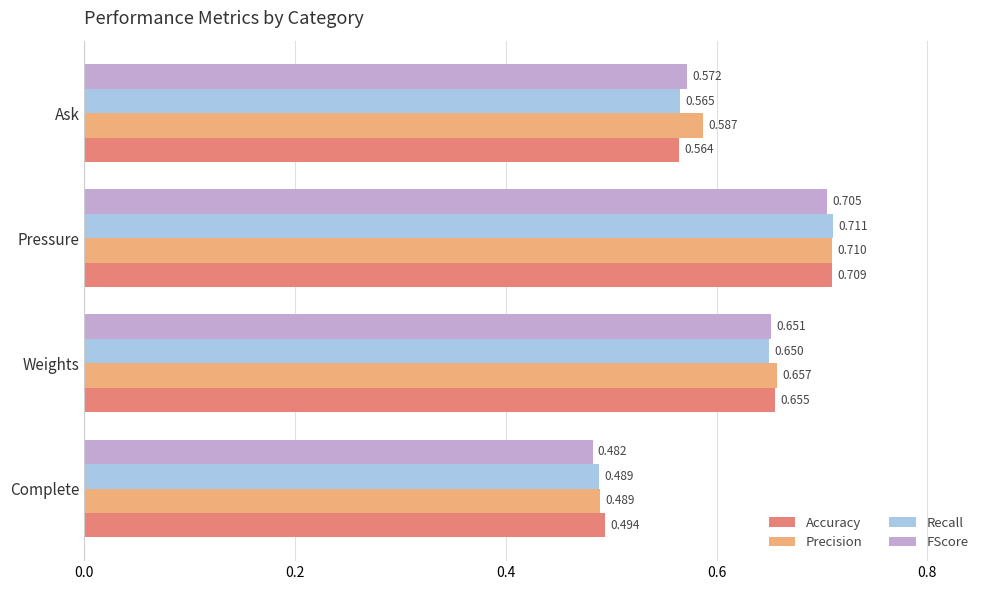

Which category has the lowest value in the Accuracy series?

Complete